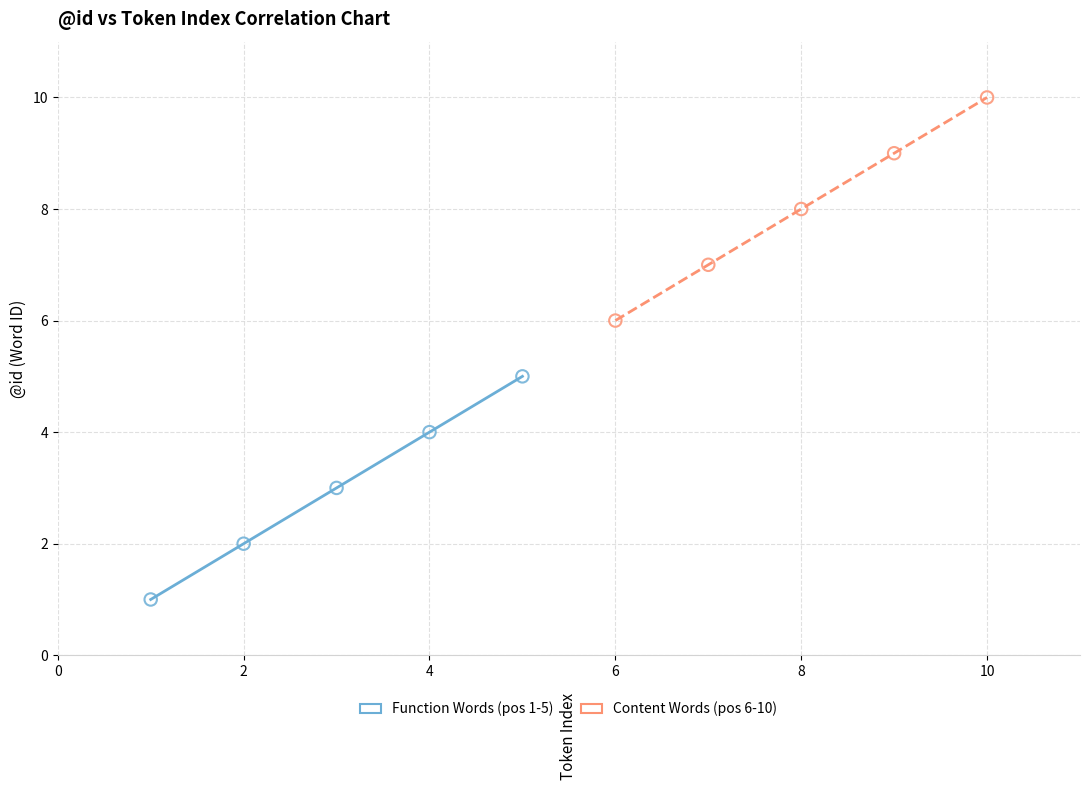

Which series contains the lowest Y value?

Function Words (pos 1-5)